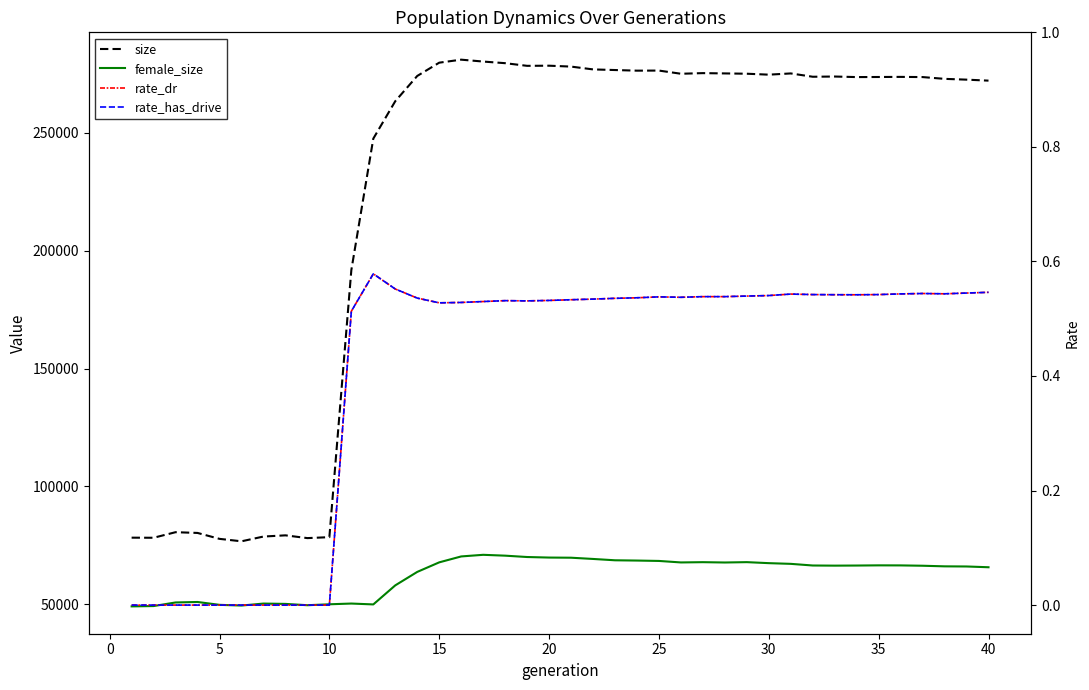

Reading left to right, transcribe all the data shown in this chart.

size: 78245.0	78207.0	80569.0	80253.0	77739.0	76704.0	78725.0	79230.0	78060.0	78460.0	191772.0	247580.0	263462.0	274166.0	279798.0	281073.0	280276.0	279583.0	278458.0	278514.0	278134.0	276942.0	276673.0	276408.0	276448.0	275097.0	275362.0	275238.0	275110.0	274708.0	275233.0	273824.0	273919.0	273683.0	273722.0	273766.0	273687.0	272930.0	272595.0	272176.0
female_size: 49087.0	49228.0	50752.0	50954.0	49741.0	49442.0	50282.0	50141.0	49584.0	49980.0	50292.0	49919.0	58008.0	63716.0	67769.0	70282.0	70971.0	70611.0	70035.0	69805.0	69741.0	69216.0	68649.0	68534.0	68372.0	67735.0	67847.0	67710.0	67859.0	67431.0	67134.0	66436.0	66376.0	66420.0	66499.0	66477.0	66335.0	66078.0	66021.0	65693.0
rate_dr: 0.0	0.0	0.0	0.0	0.0	0.0	0.0	0.0	0.0	0.0	0.5	0.6	0.6	0.5	0.5	0.5	0.5	0.5	0.5	0.5	0.5	0.5	0.5	0.5	0.5	0.5	0.5	0.5	0.5	0.5	0.5	0.5	0.5	0.5	0.5	0.5	0.5	0.5	0.5	0.5
rate_has_drive: 0.0	0.0	0.0	0.0	0.0	0.0	0.0	0.0	0.0	0.0	0.5	0.6	0.6	0.5	0.5	0.5	0.5	0.5	0.5	0.5	0.5	0.5	0.5	0.5	0.5	0.5	0.5	0.5	0.5	0.5	0.5	0.5	0.5	0.5	0.5	0.5	0.5	0.5	0.5	0.5